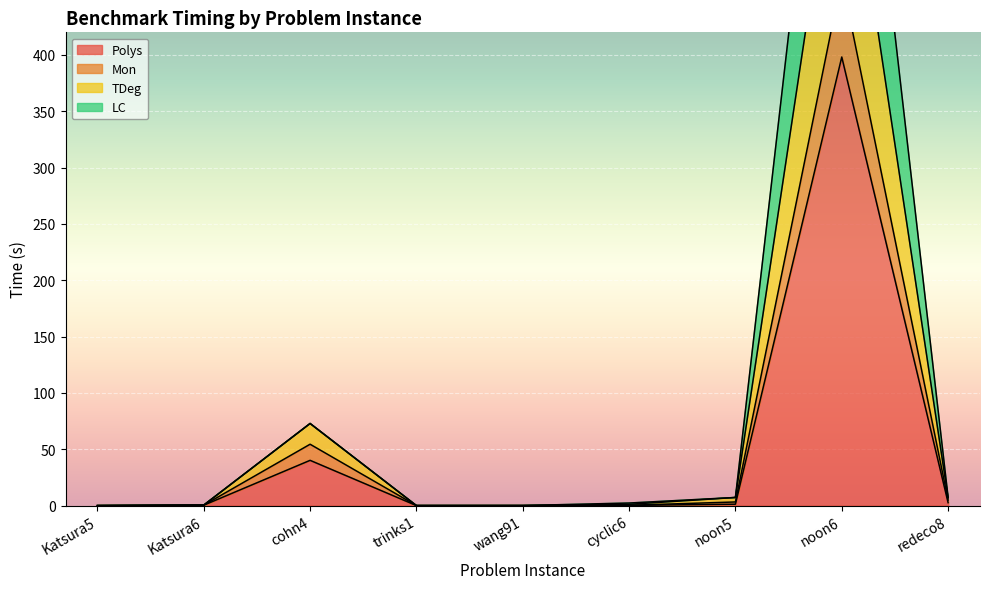

What is the difference between the maximum and second lowest values in the Polys series?

398.1